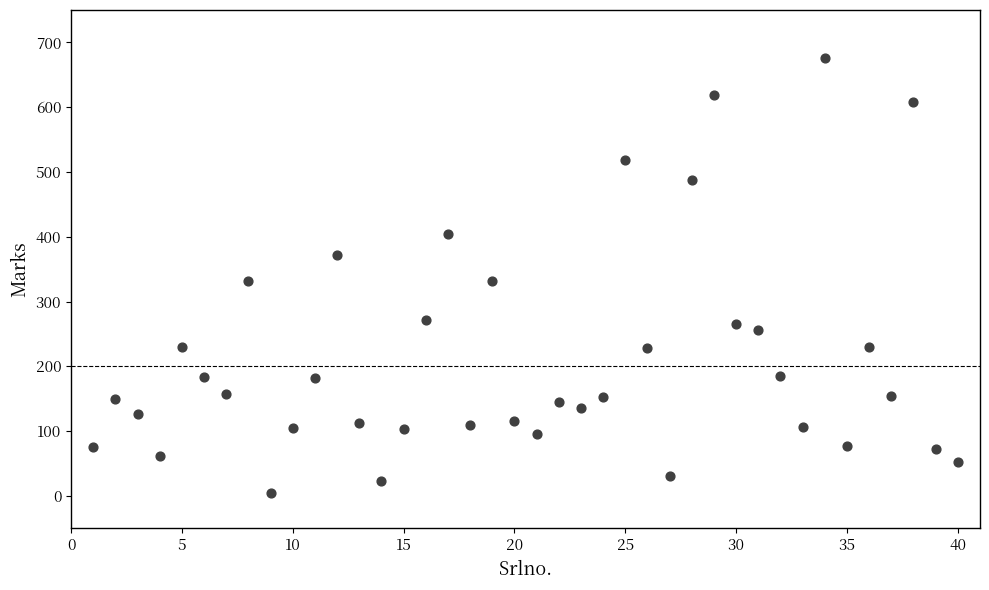

What is the range of X values (max minus min)?

39